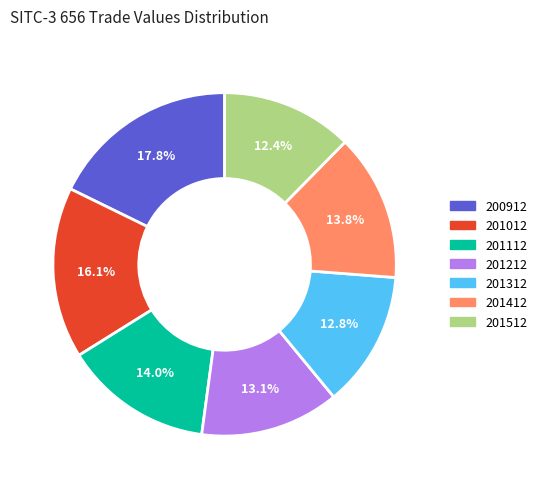

What percentage is the 201012 slice, to the nearest percent?

16%